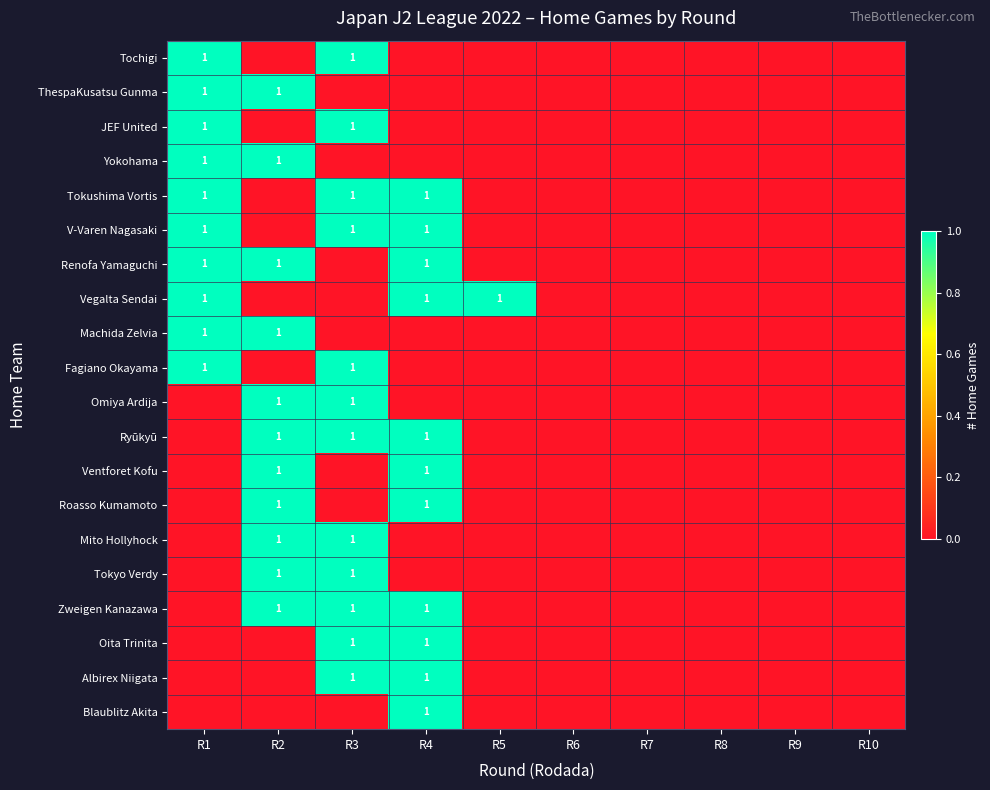

Between R8 and R4, which is larger?

R8